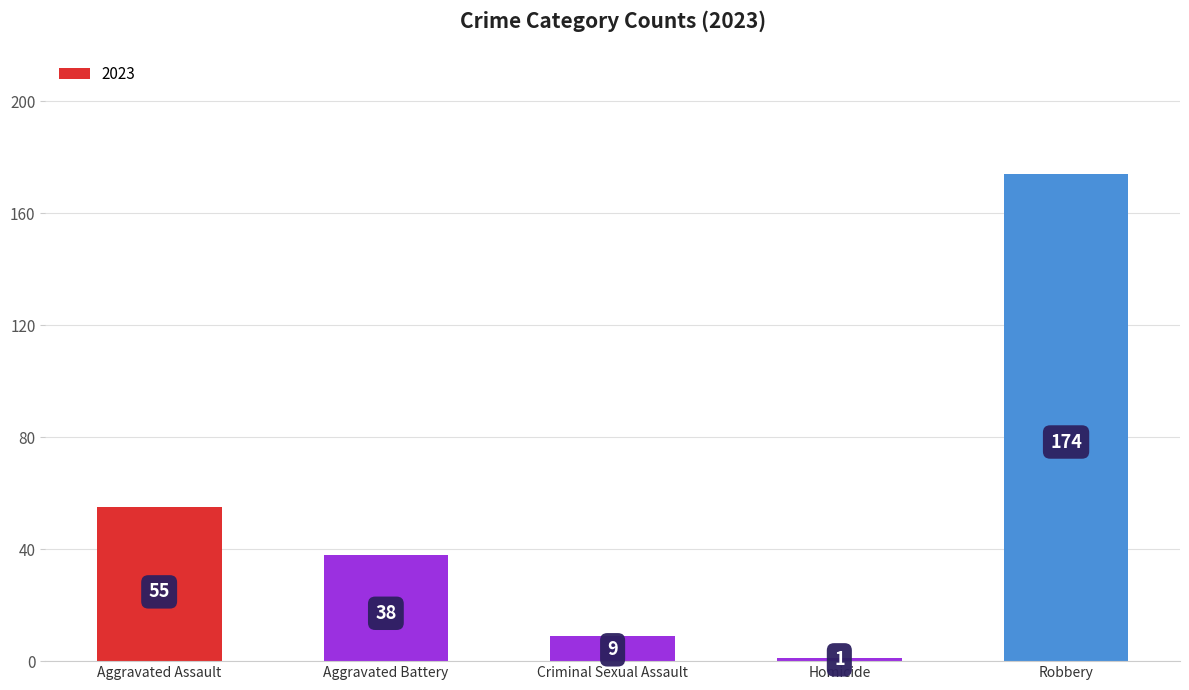

Is it true that the value at Aggravated Assault is 55?

True